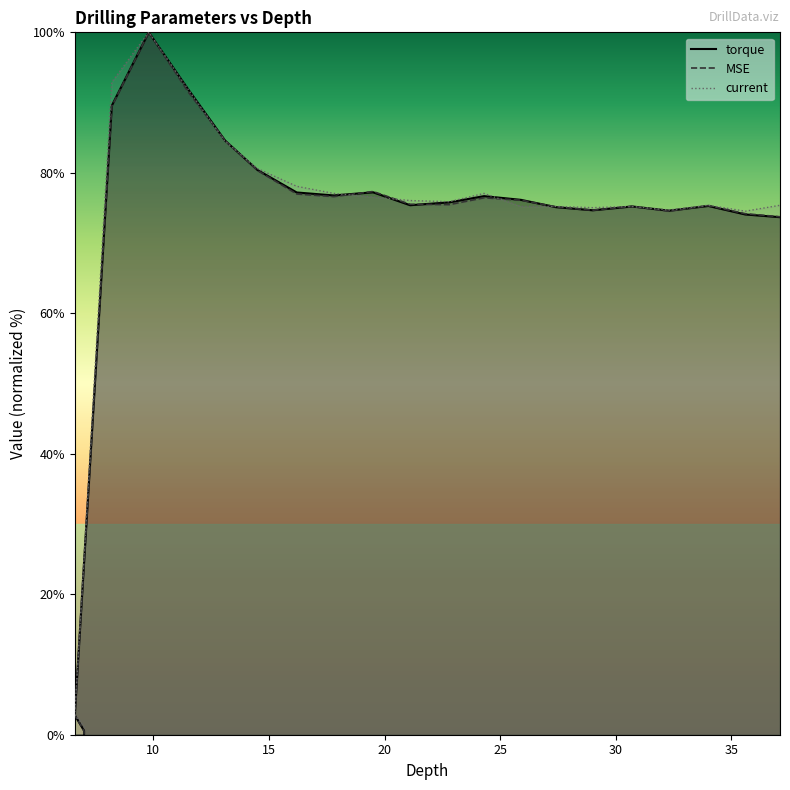

What is the approximate value of MSE at 35.6?

74.2